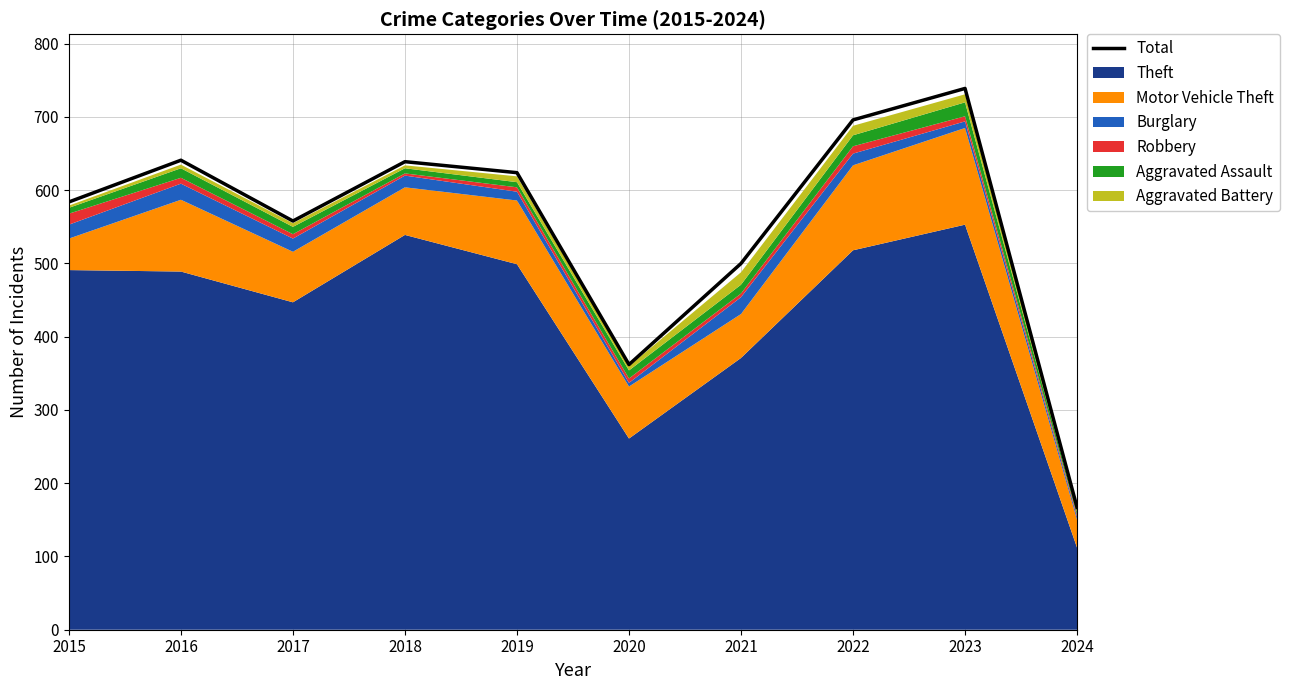

Which category has the highest value across all series?

2023